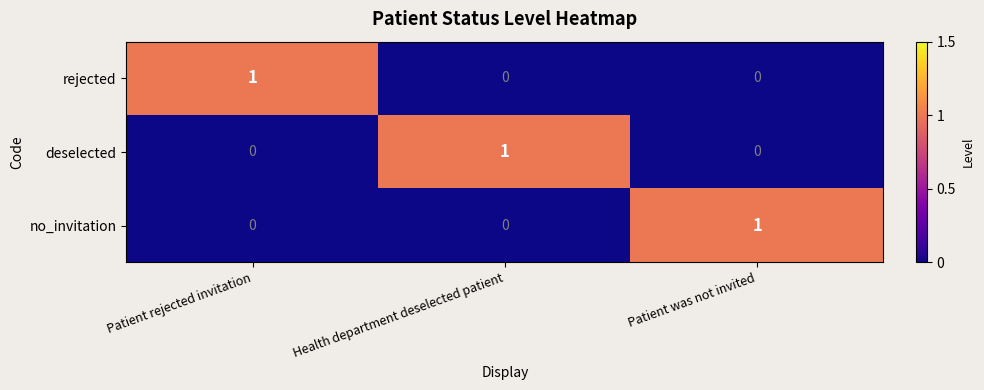

What is the difference between the highest and lowest values at Patient was not invited?

1